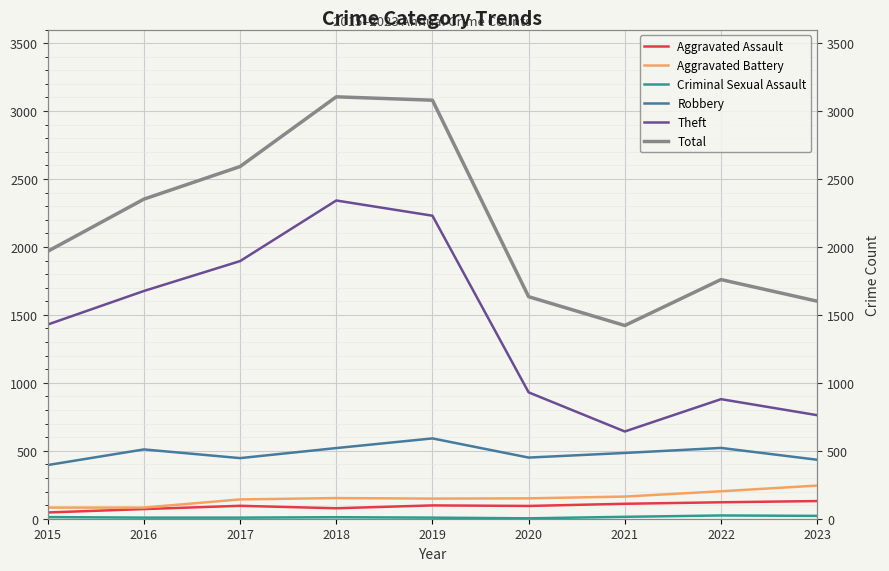

What is the difference between the Robbery values at 2016 and 2015?

115